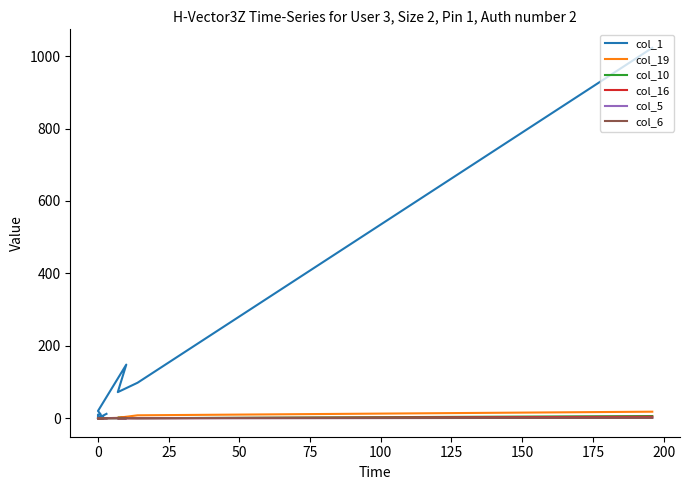

Is this an area chart (filled region under the line)?

No